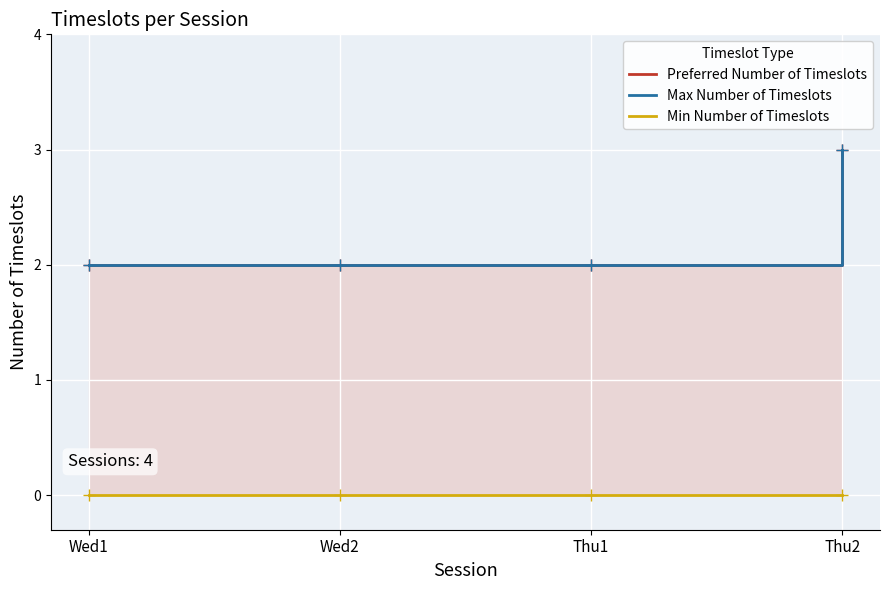

List the labels in order of Max Number of Timeslots value, smallest first.

Wed1, Wed2, Thu1, Thu2